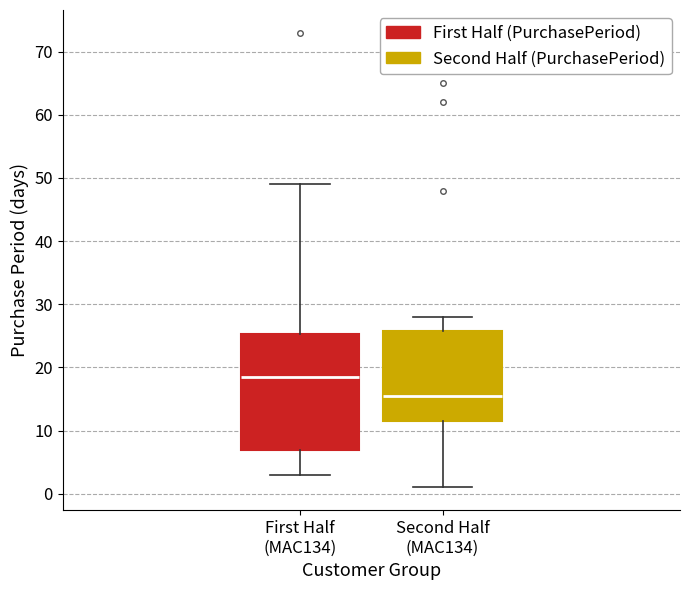

Comparing the boxes themselves (not the whiskers), which one is the tallest?

First Half (MAC134)